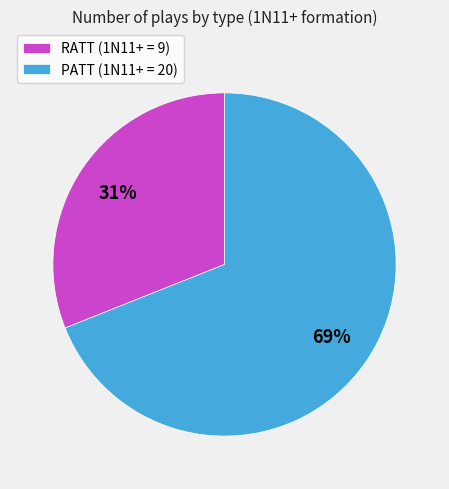

Combined, do PATT (1N11+ = 20) and RATT (1N11+ = 9) account for over 50%?

Yes